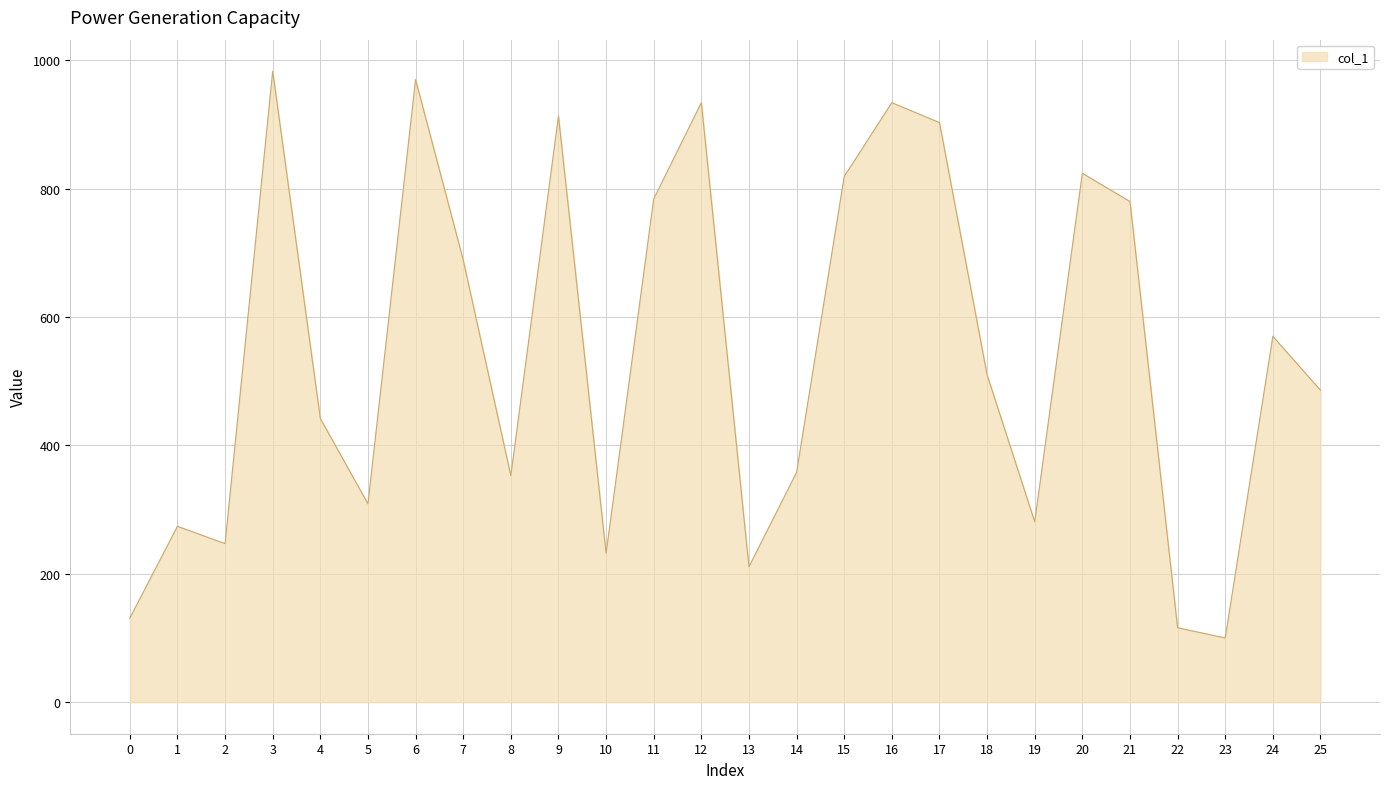

Does the chart display data point markers on the line(s)?

No